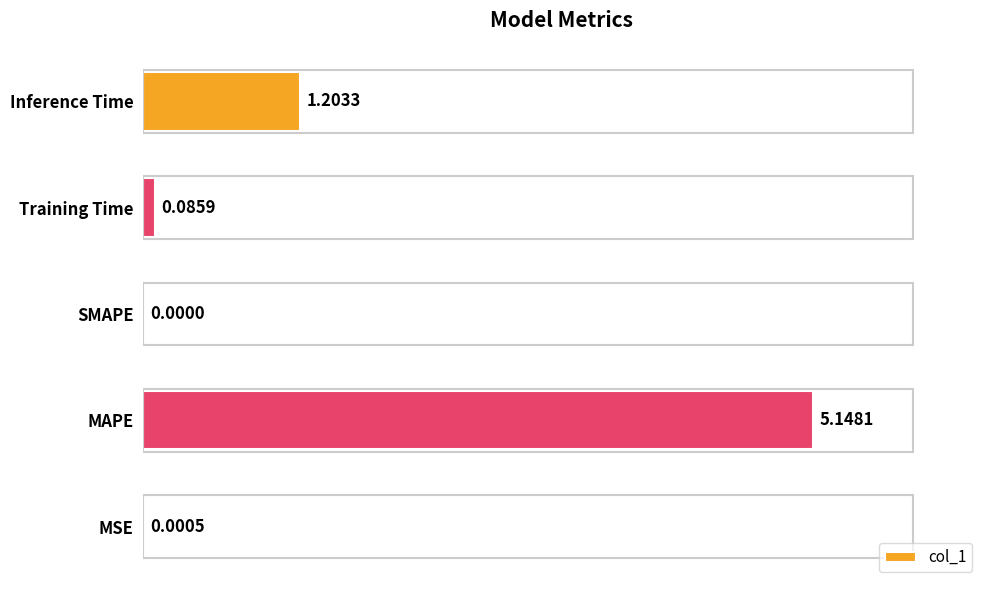

What is the sum of all values?

6.4